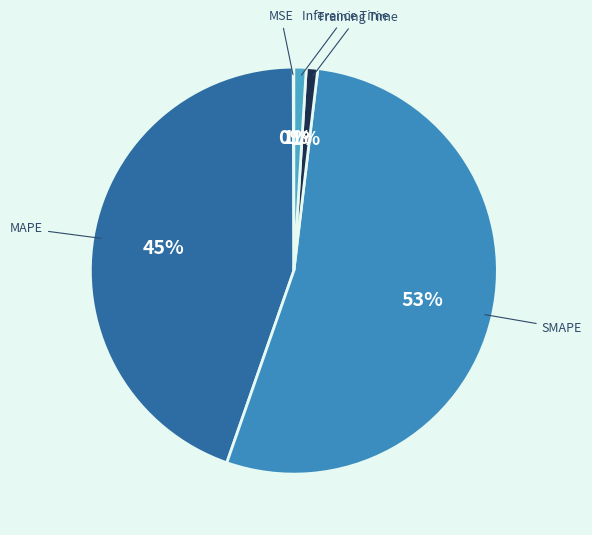

What is the largest slice in the pie chart?

SMAPE